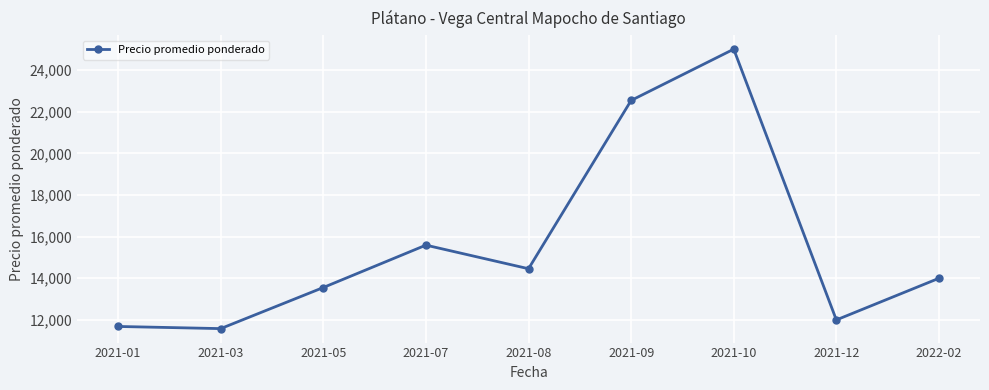

What is the label of the 8th point from the right?

2021-03